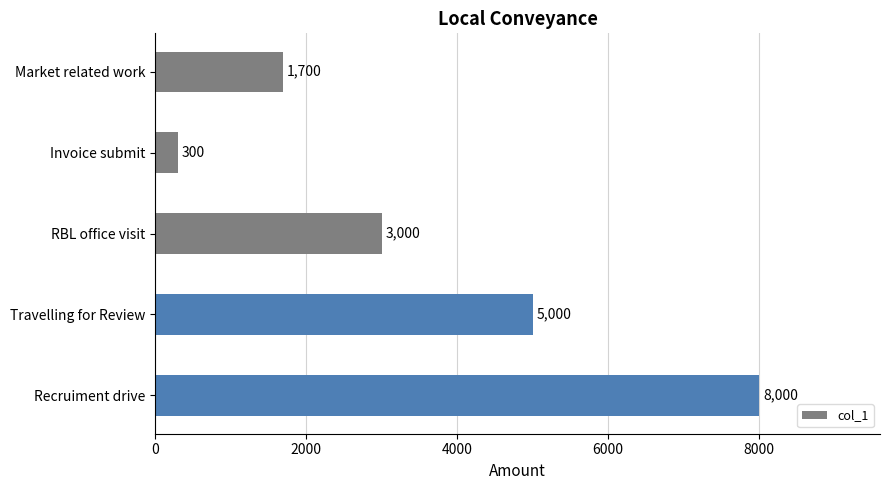

How many bars are there in total?

5